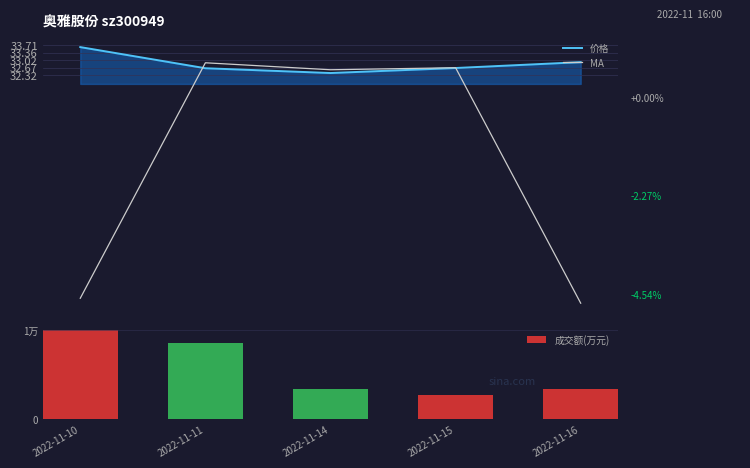

What is the average value of the 价格 series?

32.8